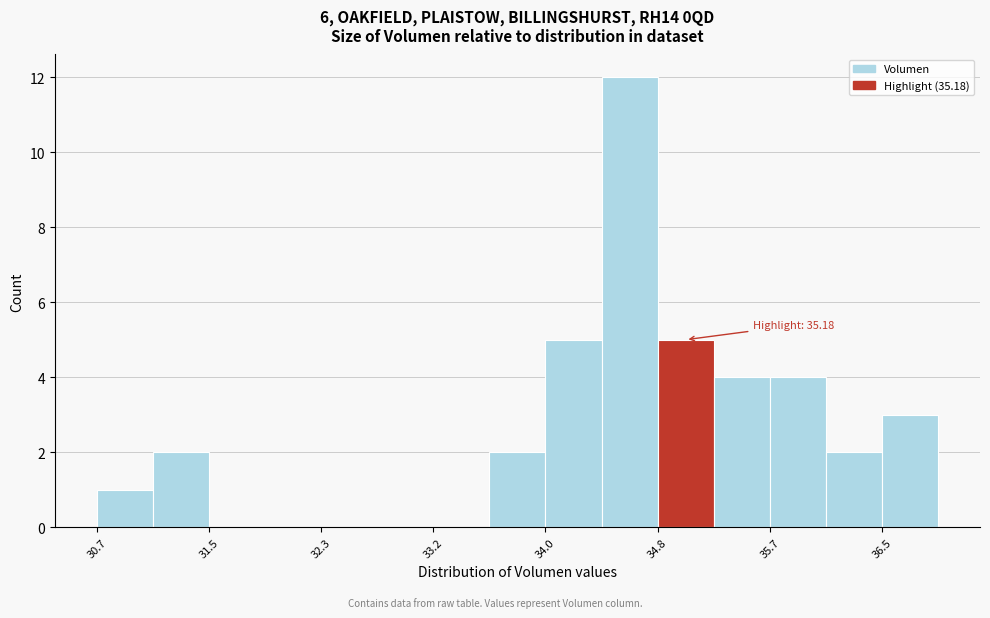

Which range on the x-axis has the tallest bar?

34.4 to 34.8